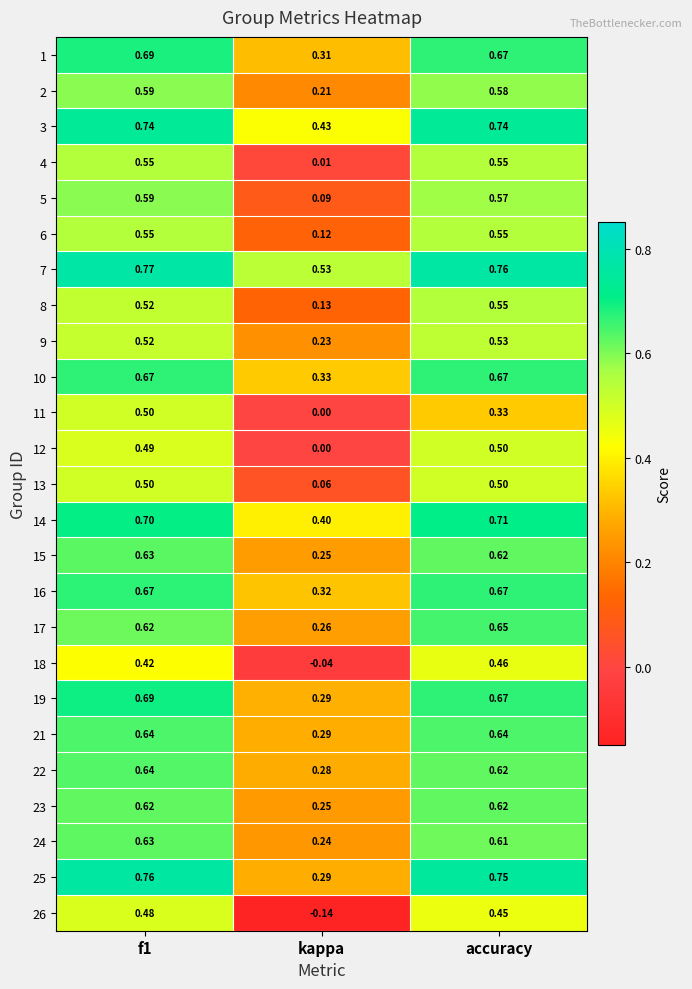

Which category has the lowest value across all series?

kappa